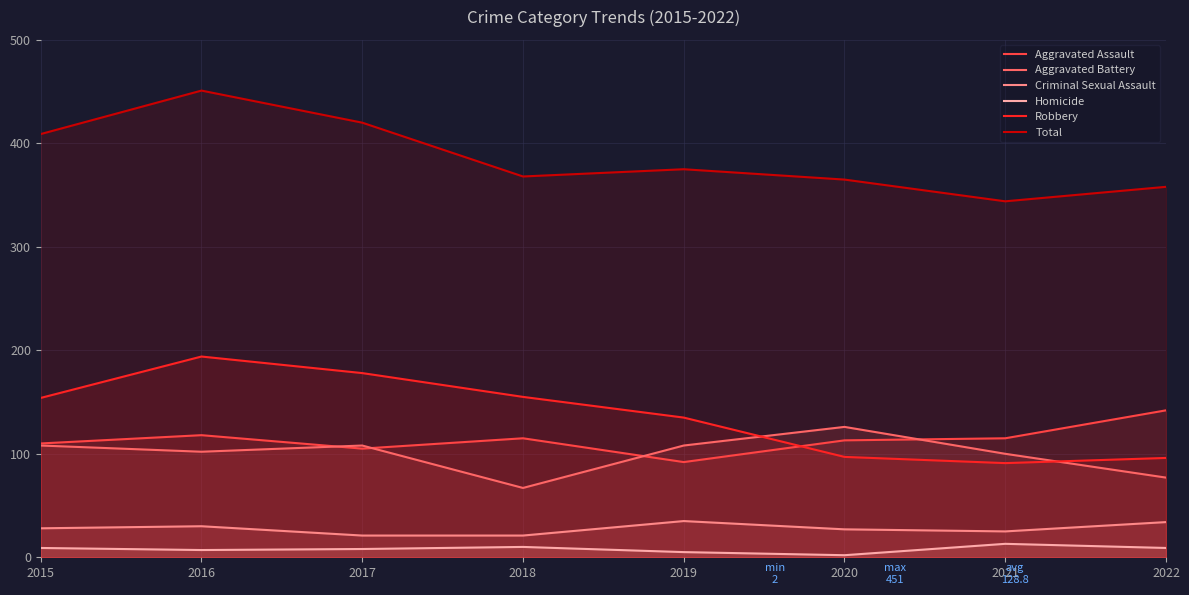

How many interior local peaks does the Robbery series have?

1